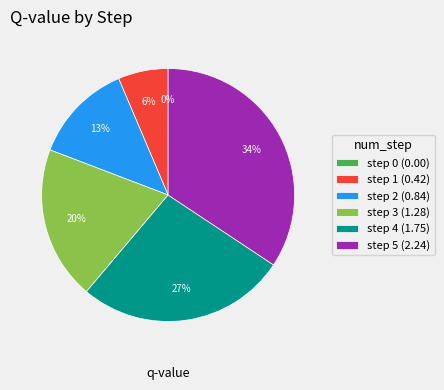

Combined, do step 0 and step 2 account for over 50%?

No